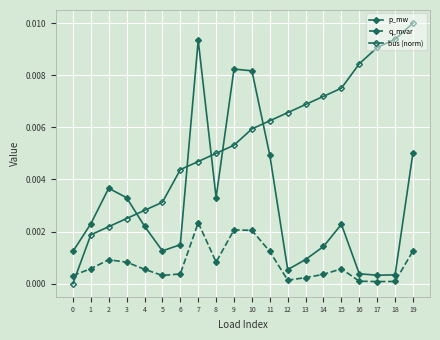

True or false: p_mw and q_mvar intersect in this chart.

False